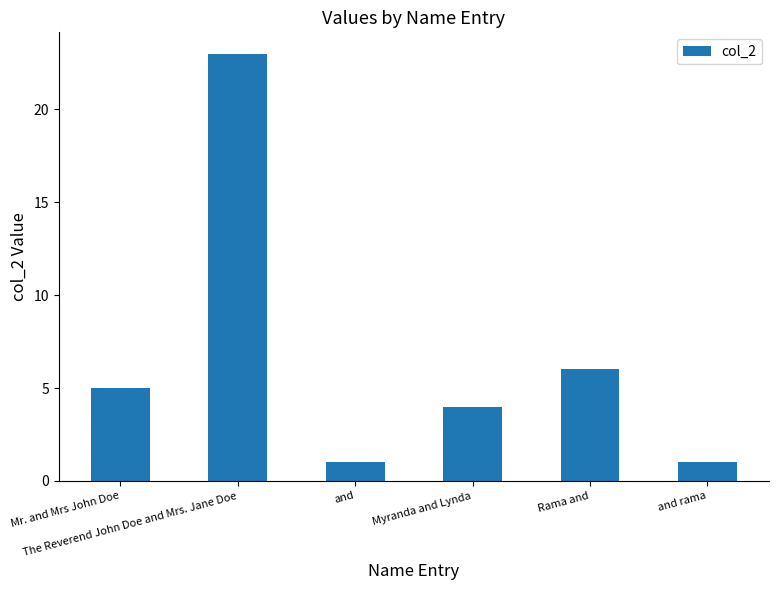

What is the sum of all values?

40